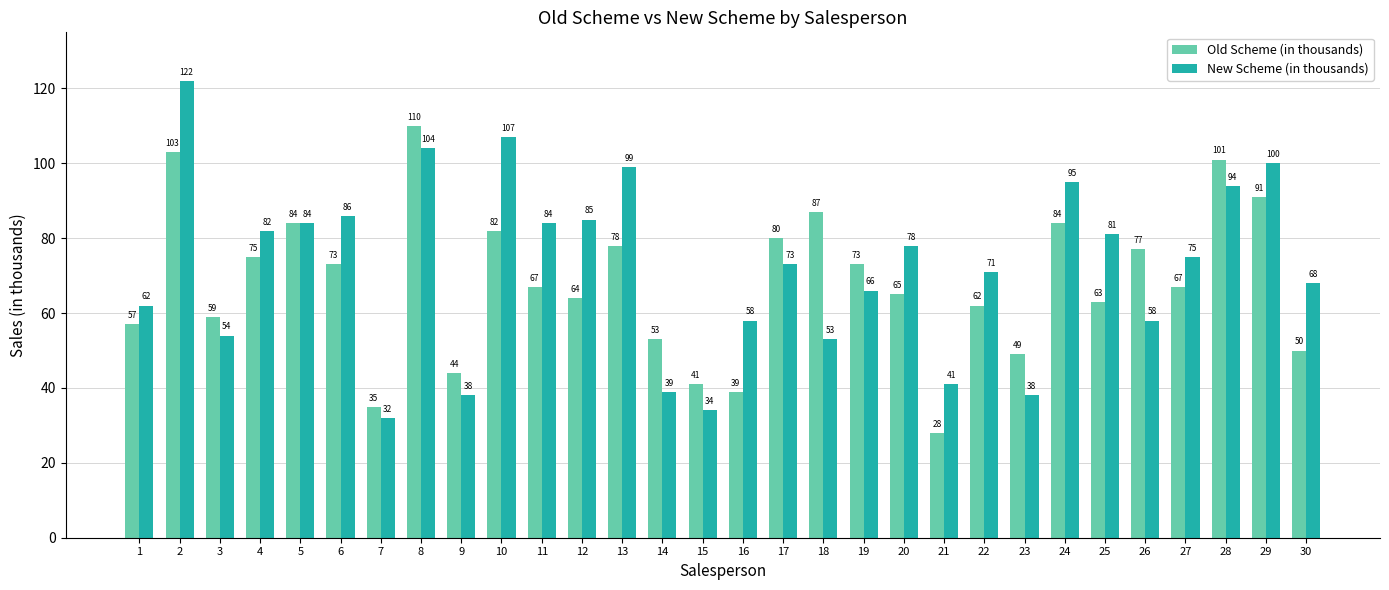

What is the average value of the New Scheme (in thousands) series?

72